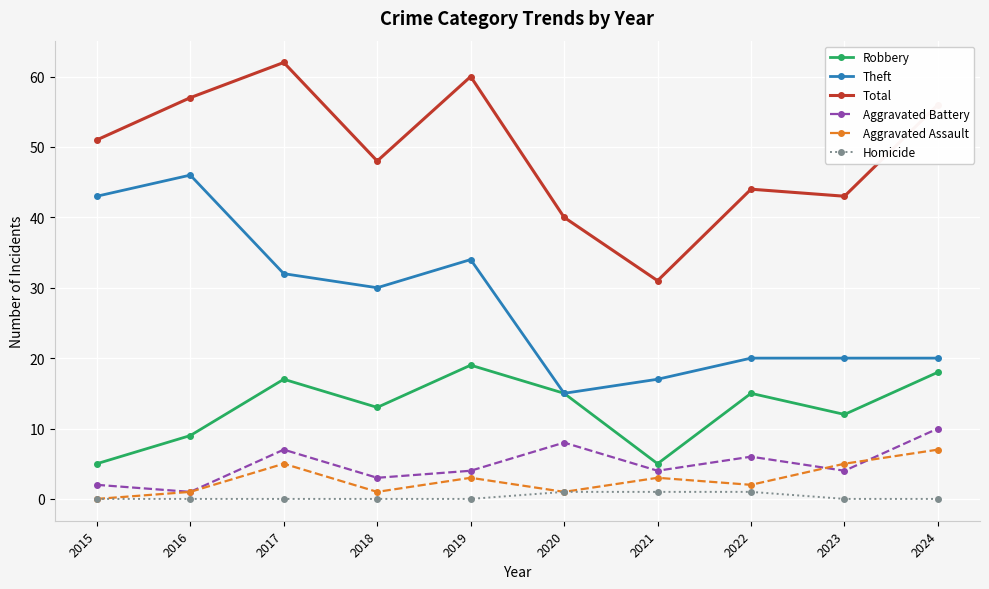

List the series in order of their peak value, lowest first.

Homicide, Aggravated Assault, Aggravated Battery, Robbery, Theft, Total